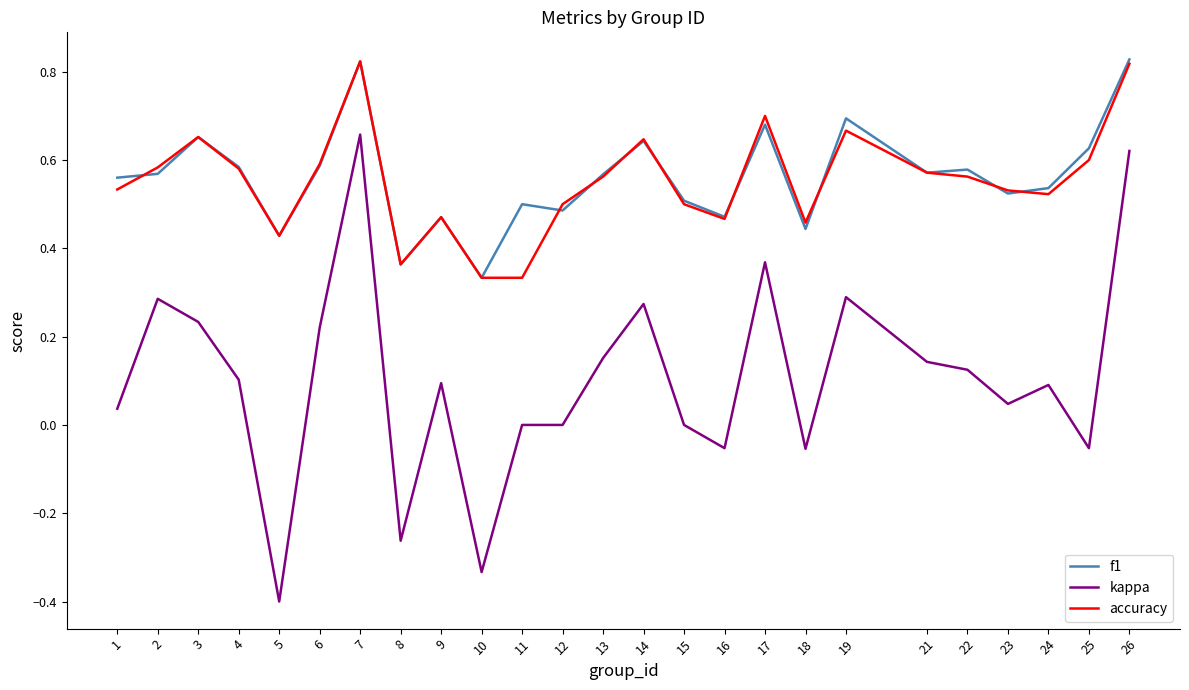

At which category is the sum across all series the highest?

7